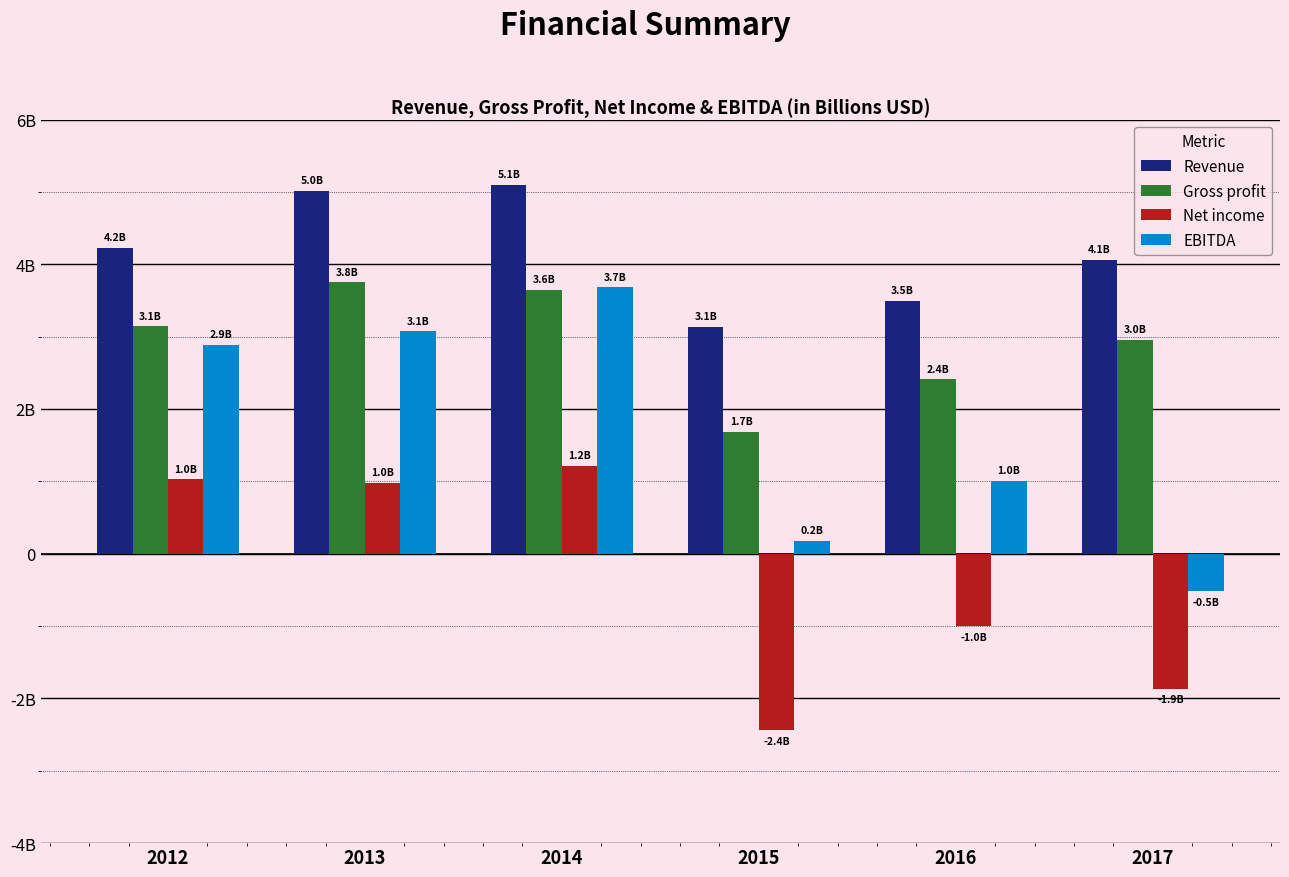

Are the bars grouped side by side (vs. stacked)?

Yes